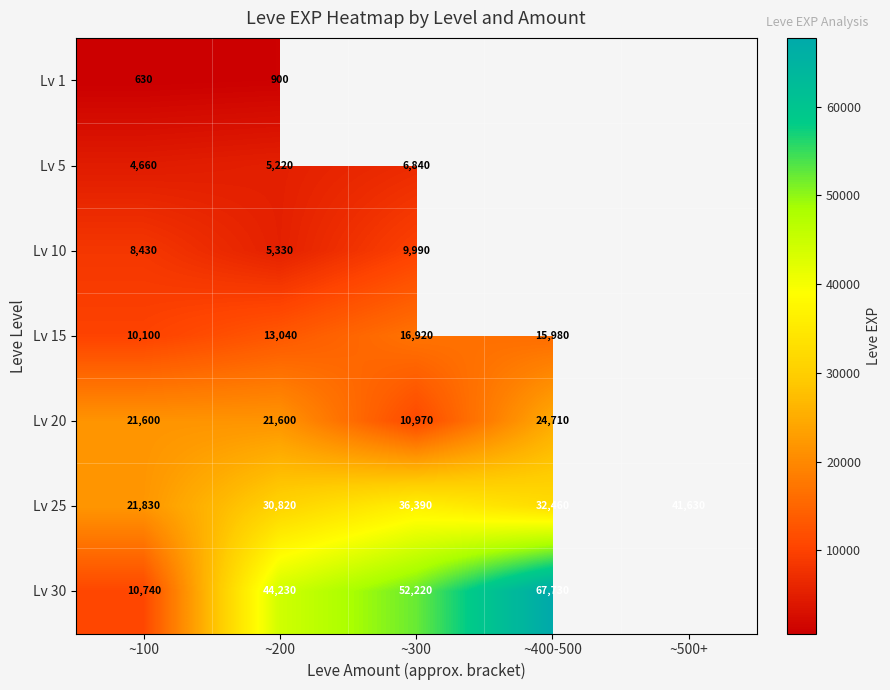

What is the difference between the Lv 15 values at ~400-500 and ~200?

2940